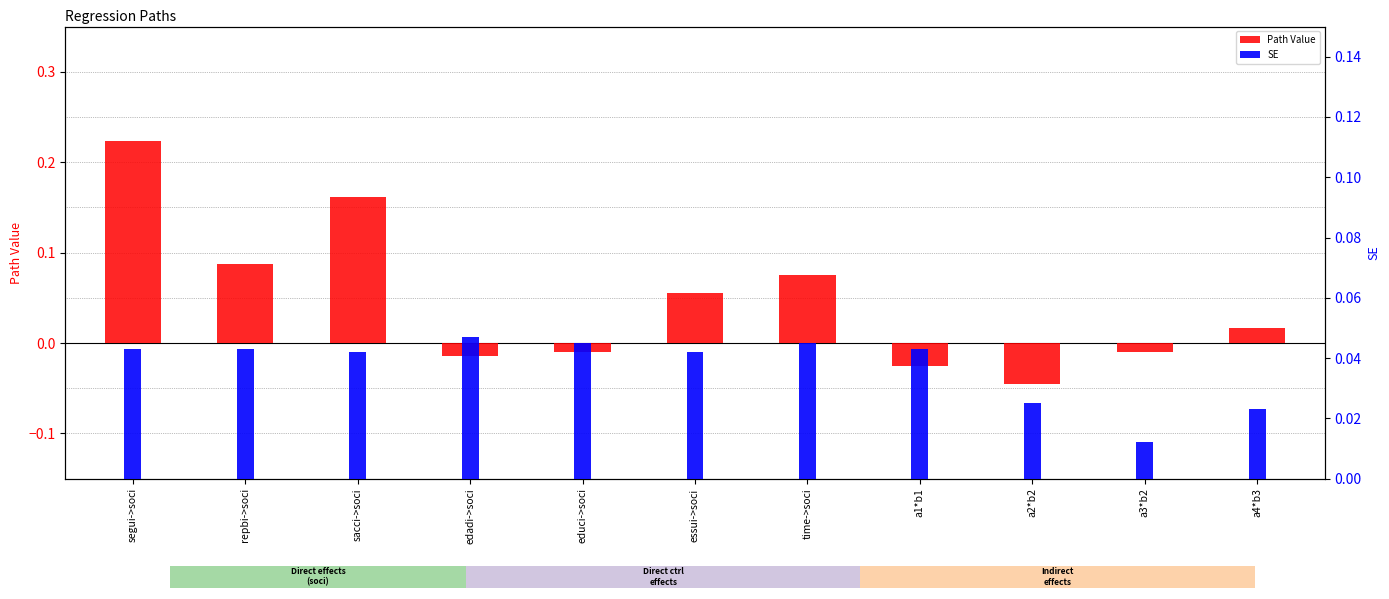

Which series changed the most between segui->soci and a4*b3?

Path Value